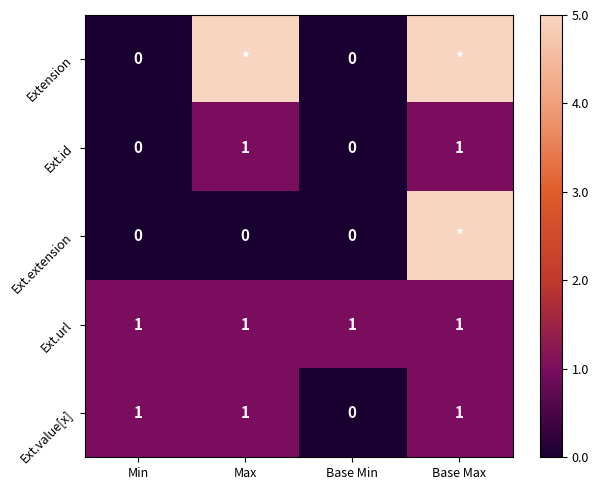

How many data points does each series have?

4